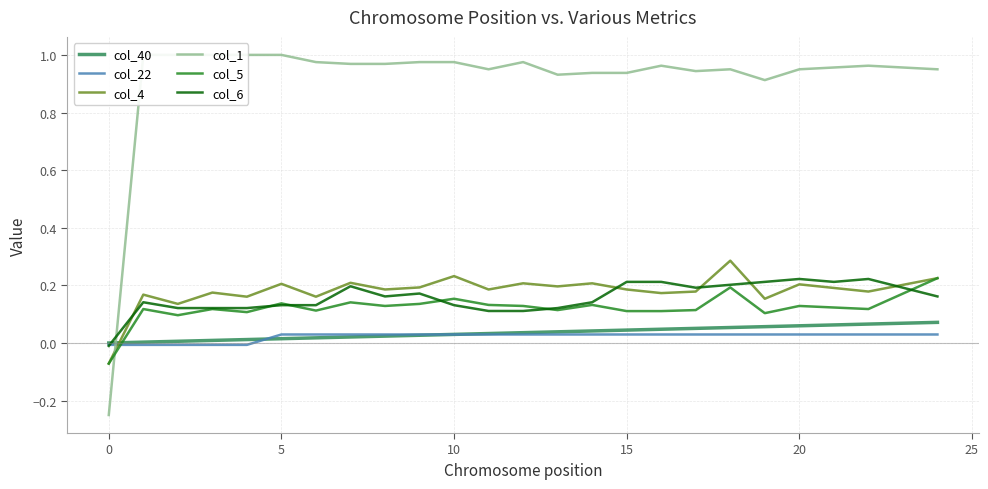

What is the maximum value shown in the chart?

1.0